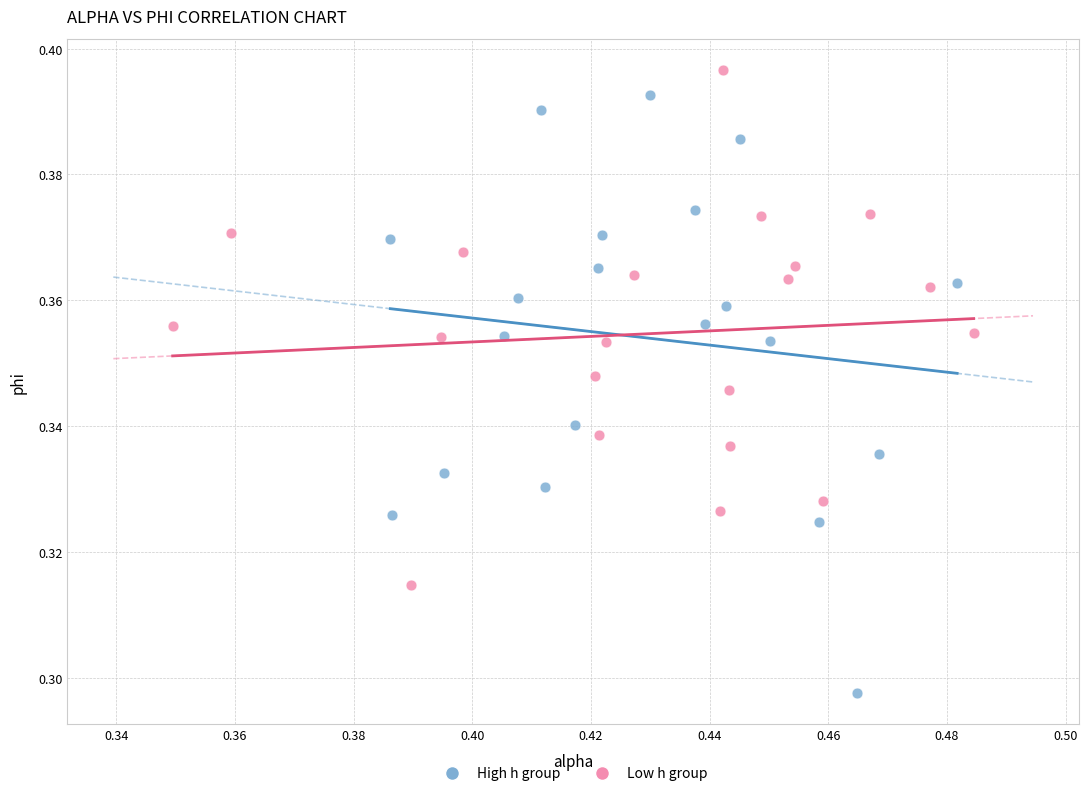

Which series reaches the maximum Y coordinate?

Low h group